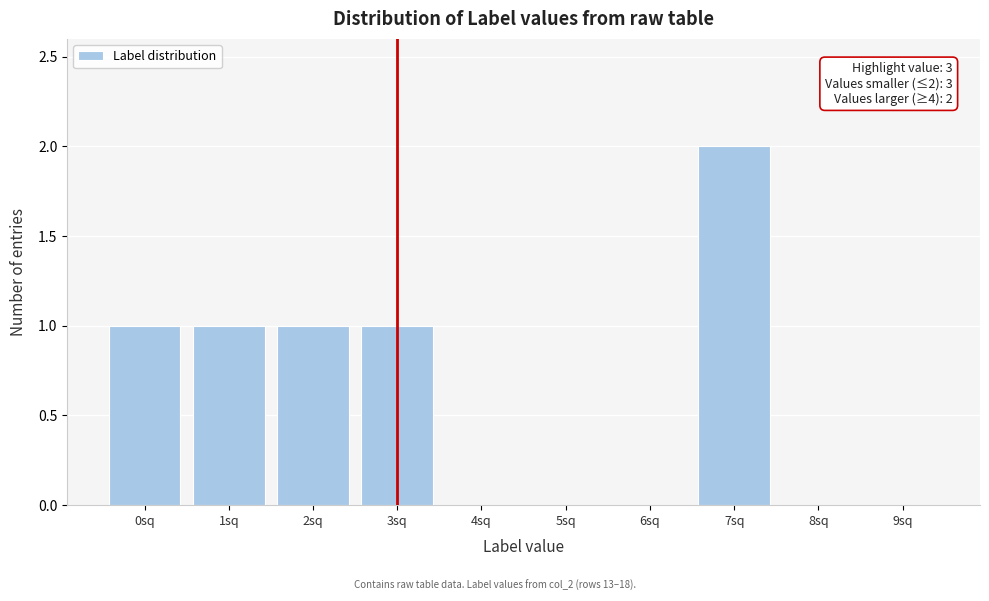

Reading right to left, what are all the values shown in this chart?

9sq=0	8sq=0	7sq=2	6sq=0	5sq=0	4sq=0	3sq=1	2sq=1	1sq=1	0sq=1